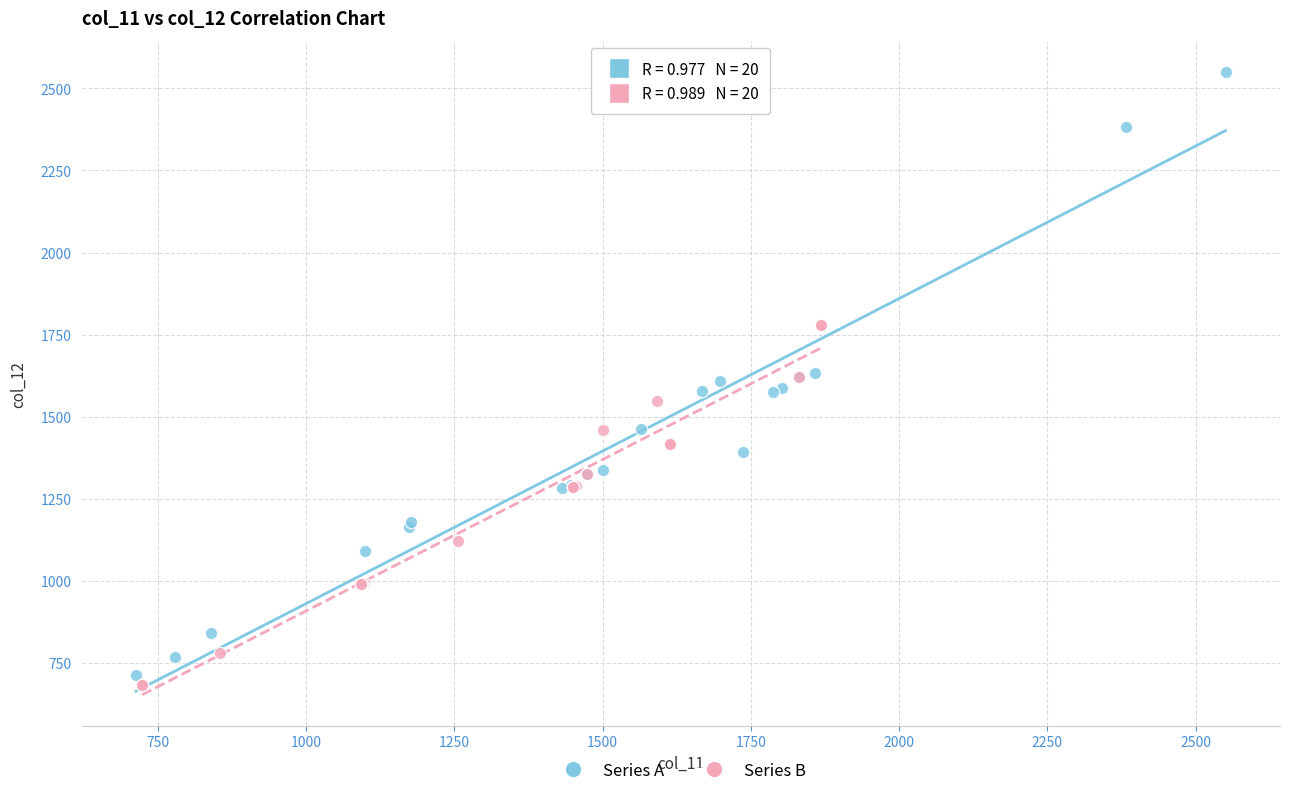

Which series contains the lowest Y value?

Series B